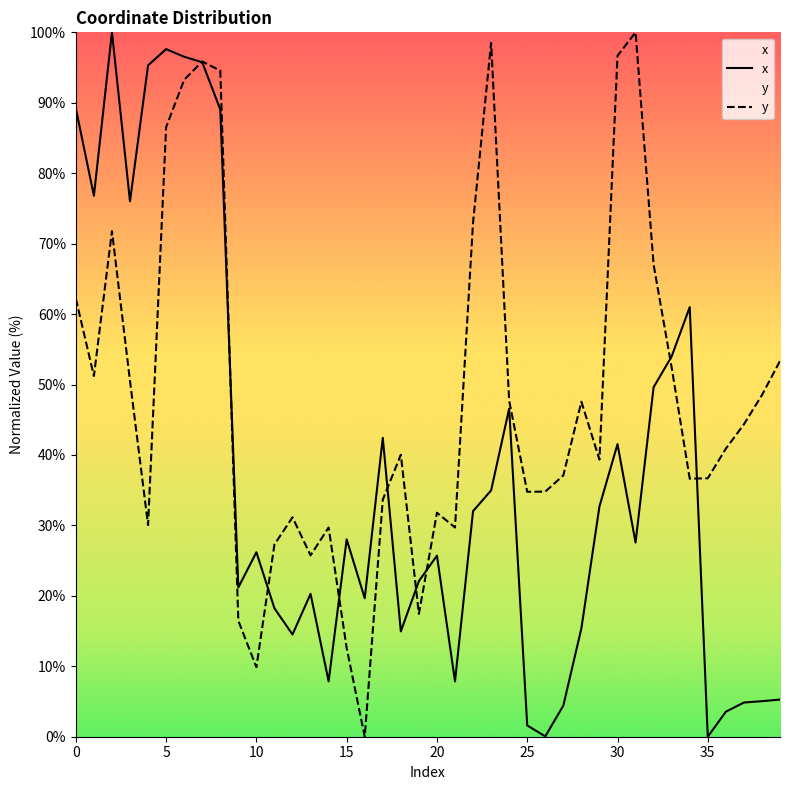

After their last crossing, which series has the higher values: x or y?

y